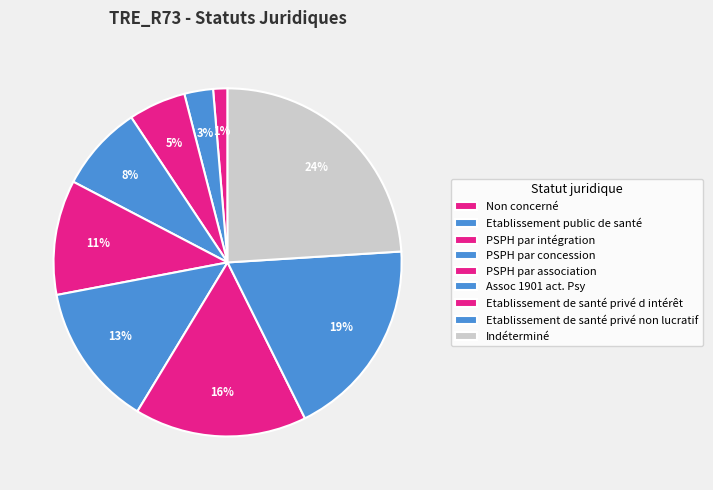

Rank the categories by value from highest to lowest.

Indéterminé, Etablissement de santé privé non lucratif, Etablissement de santé privé d intérêt, Assoc 1901 act. Psy, PSPH par association, PSPH par concession, PSPH par intégration, Etablissement public de santé, Non concerné